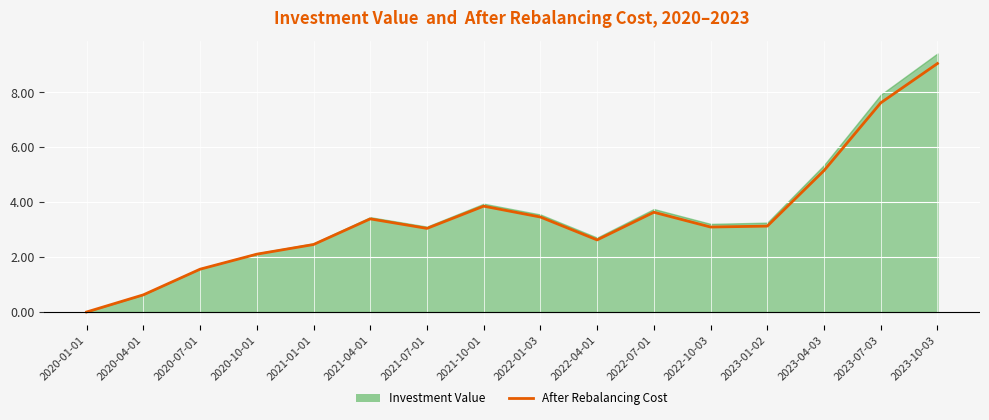

Where is the data nearest to the value 4?

2021-10-01